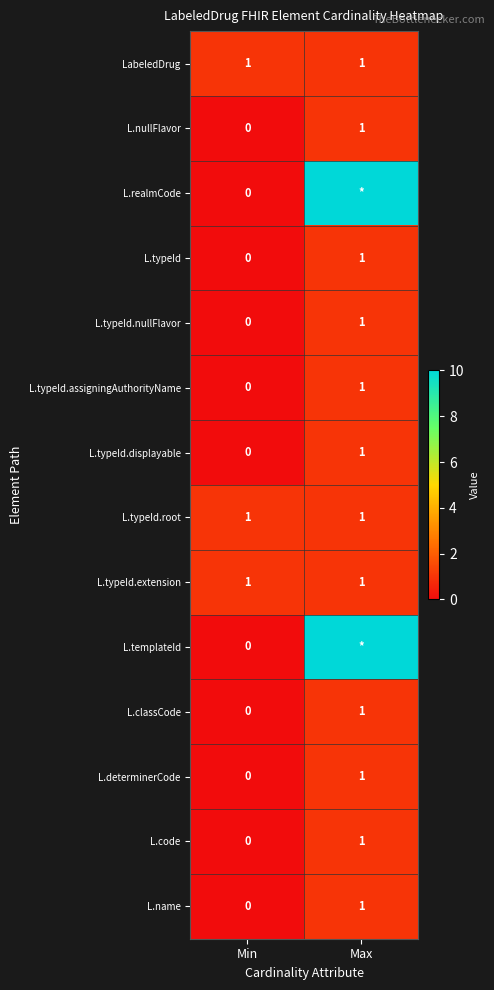

Which has a higher value, Max or Min?

Max